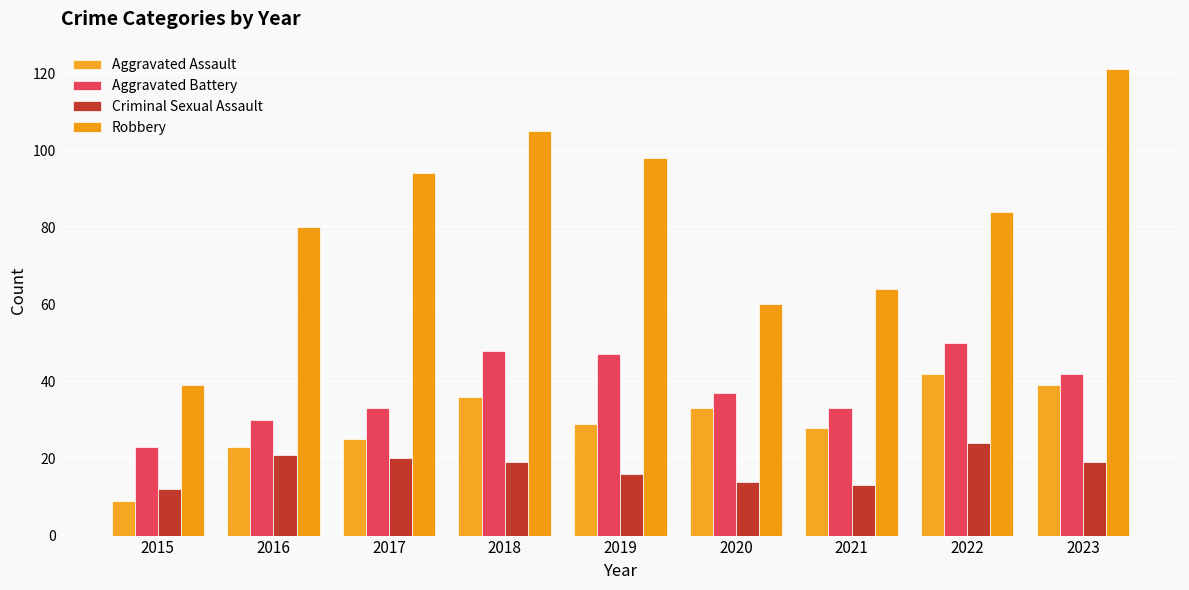

How many bars are there in each group?

4